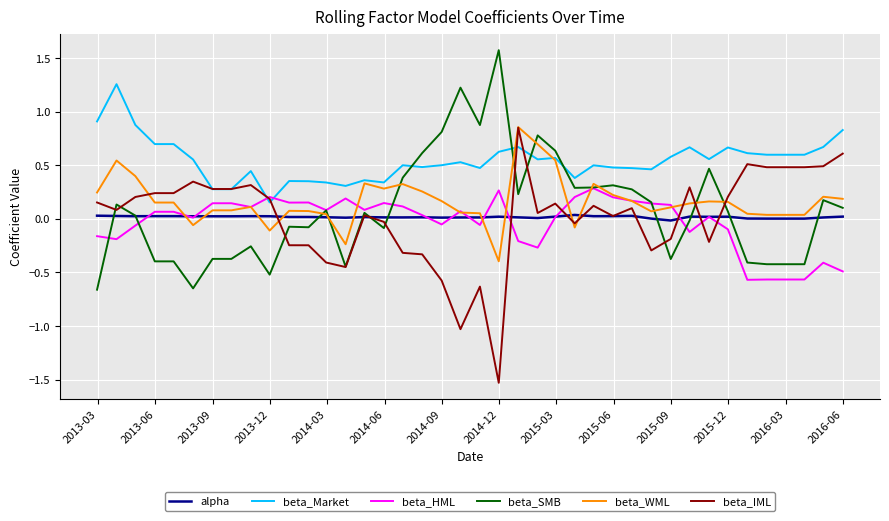

What are all the series names shown in the legend?

alpha, beta_Market, beta_HML, beta_SMB, beta_WML, beta_IML